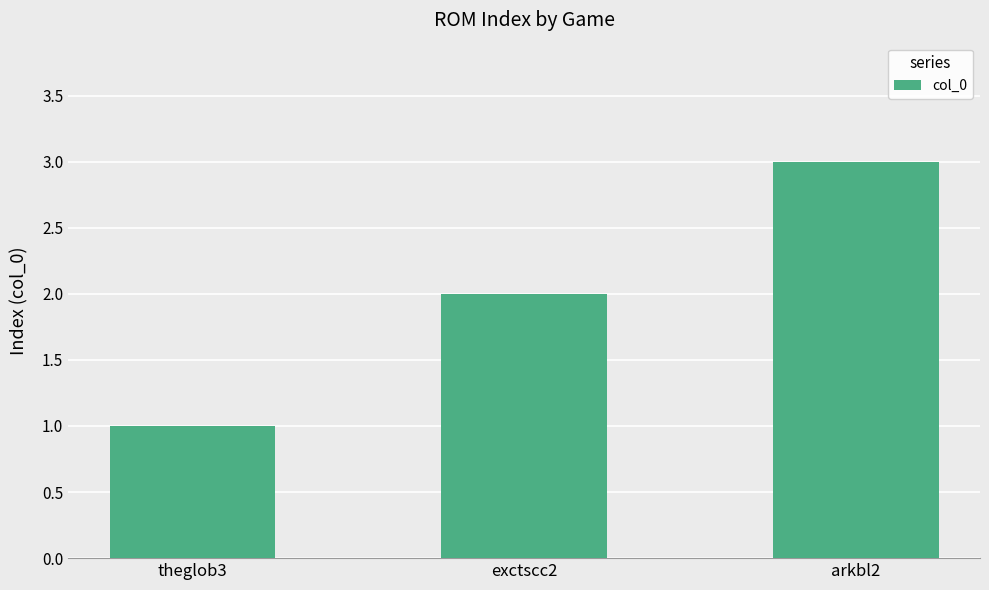

Which category has the lowest value across all series?

theglob3